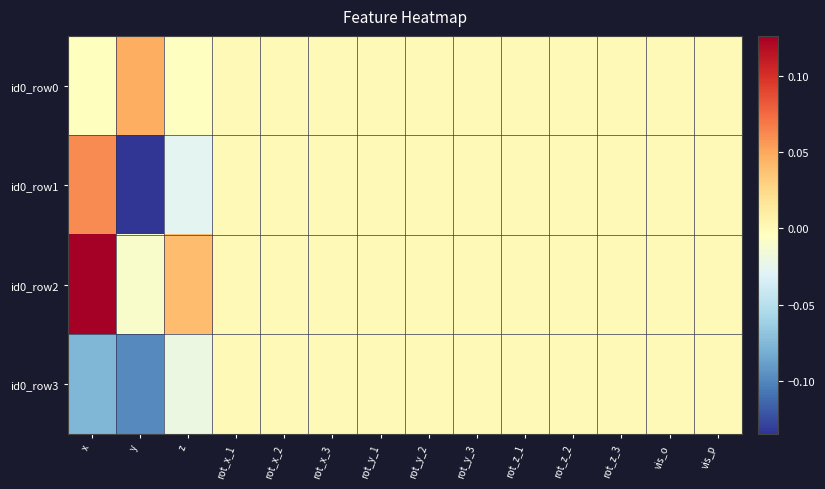

What is the spread (max minus min) of values at x?

0.2